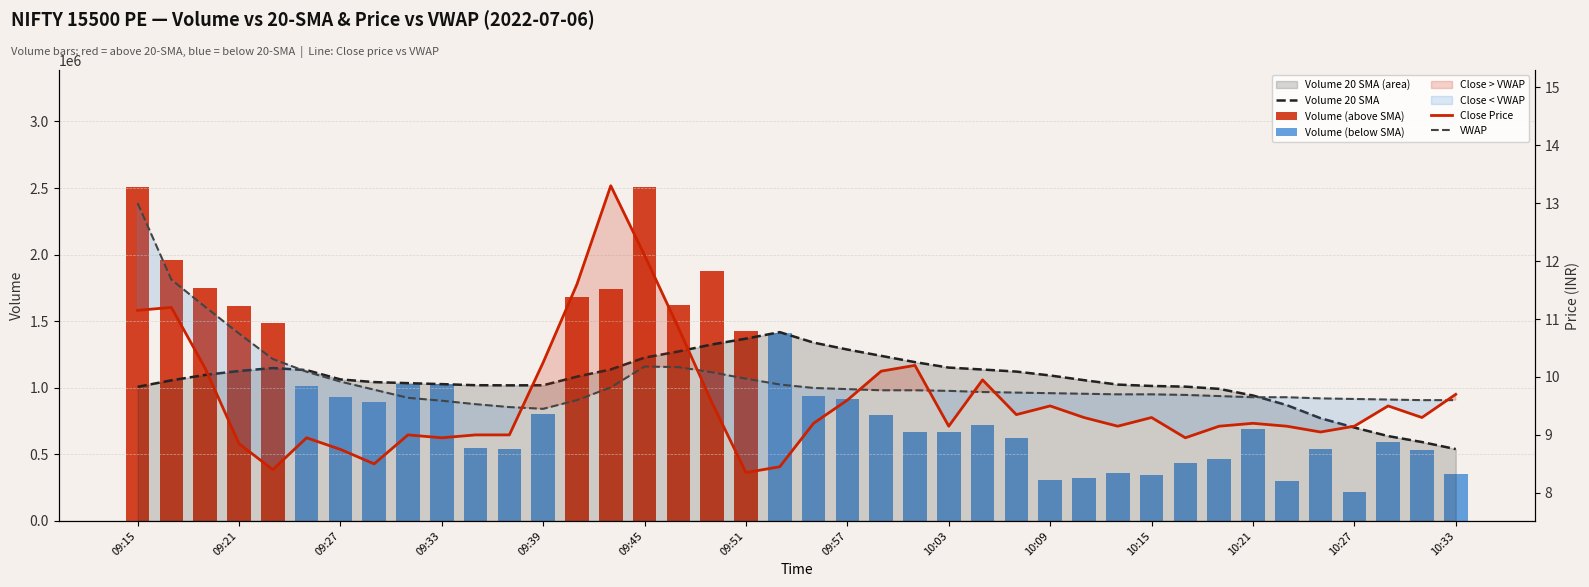

Which category has the highest value in the Volume_20_sma series?

09:53